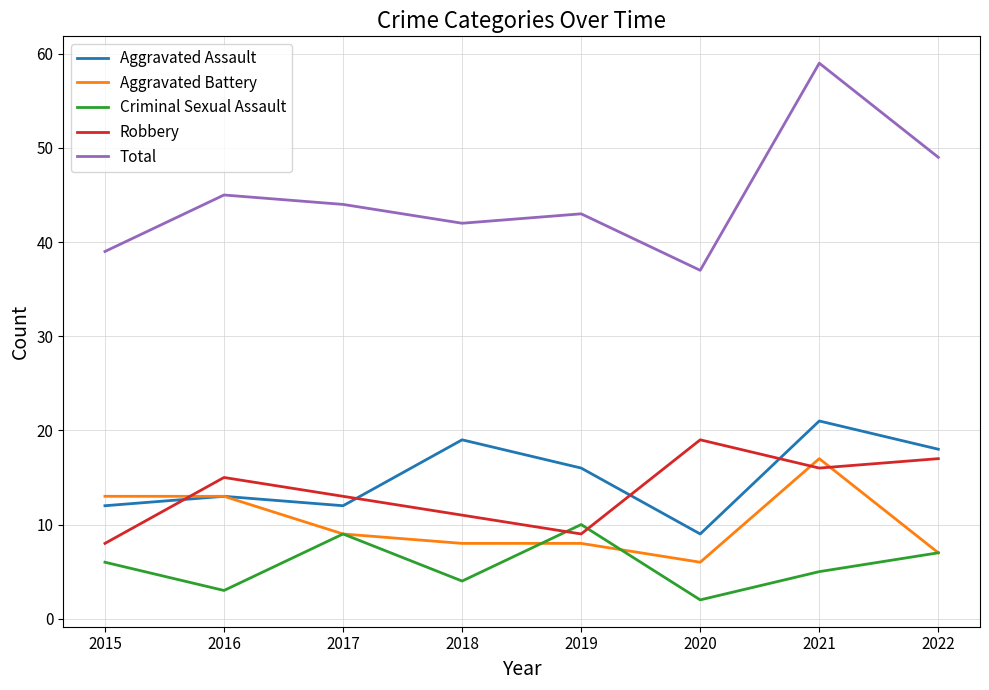

At how many categories does at least one series exceed 18?

8